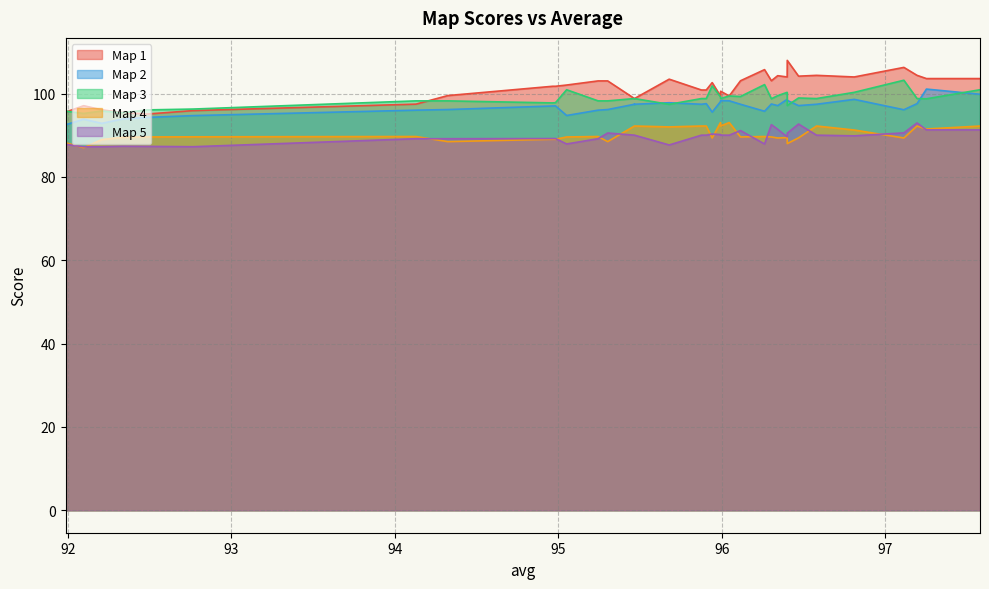

Count the number of data series in this chart.

5